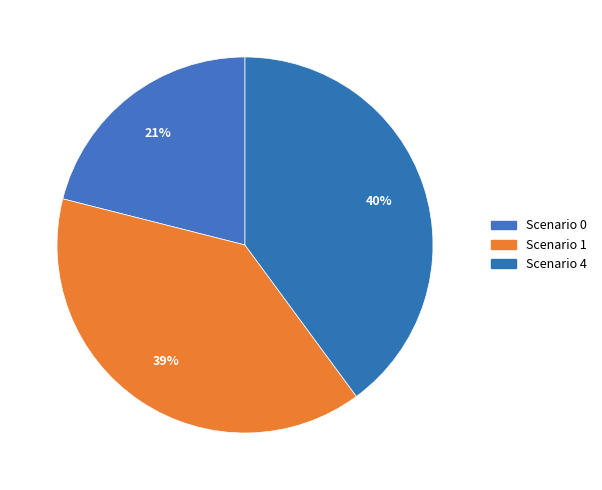

What percentage is the Scenario 0 slice, to the nearest percent?

21%